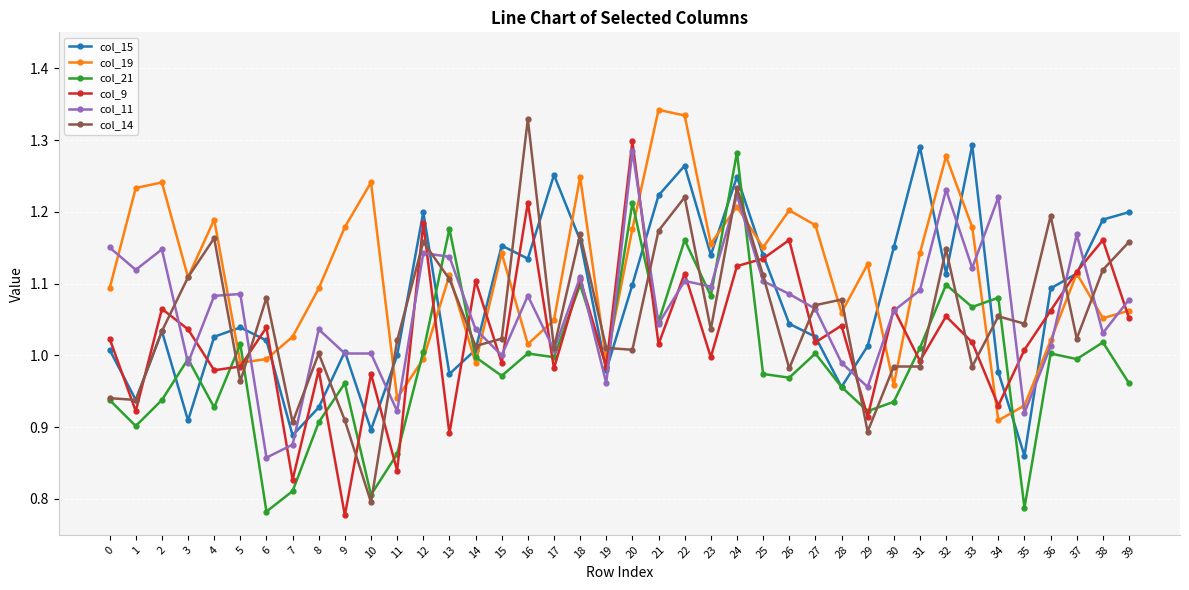

How many lines are shown in the chart?

6